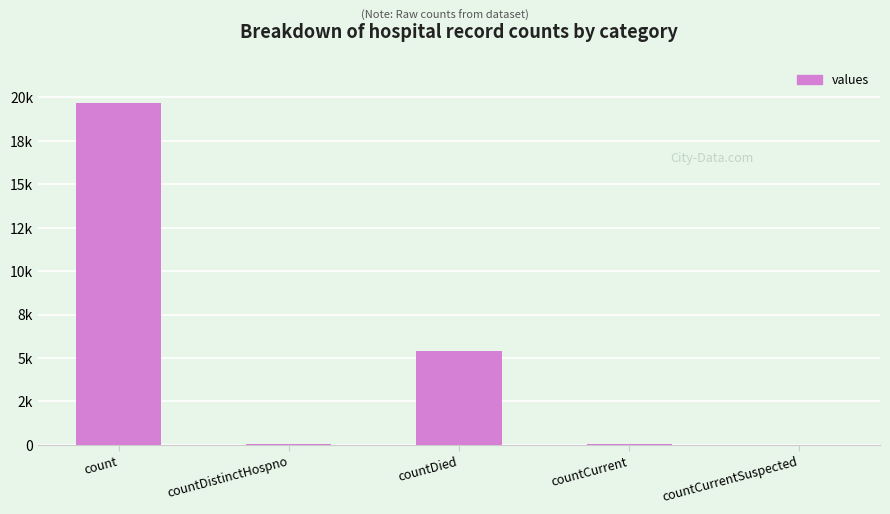

Are the bars horizontal?

No